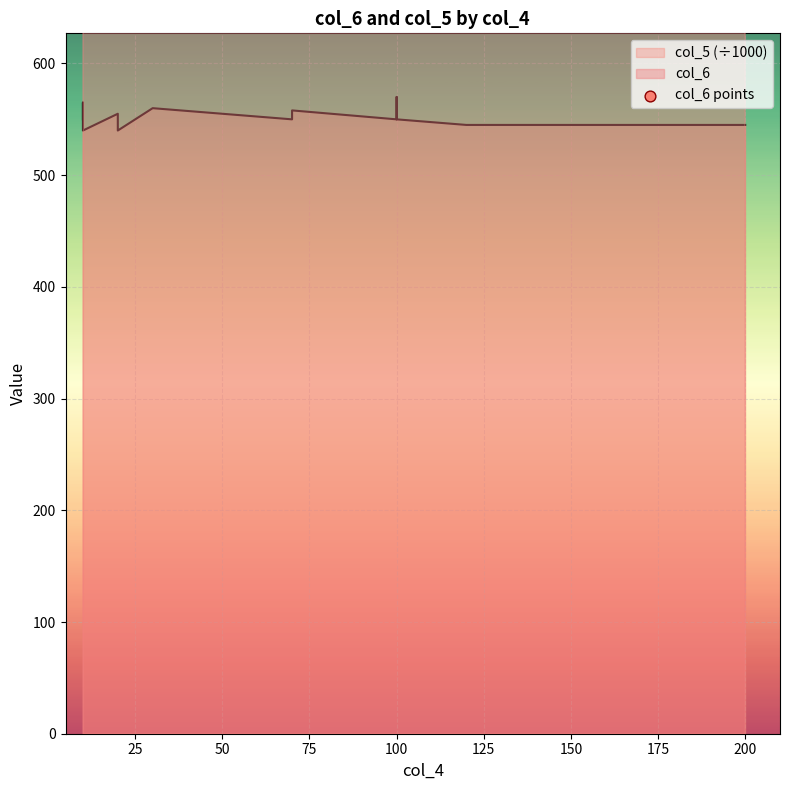

Between 14 and 0, which is larger?

14